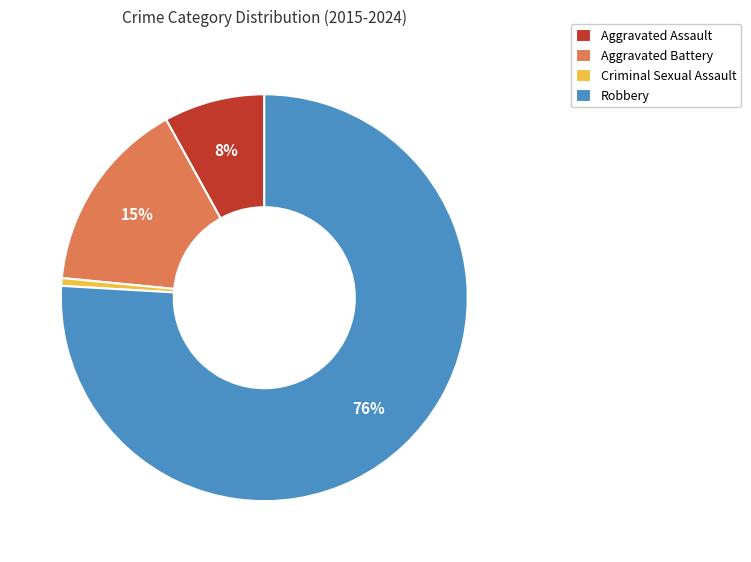

Which has a higher value, Robbery or Aggravated Battery?

Robbery